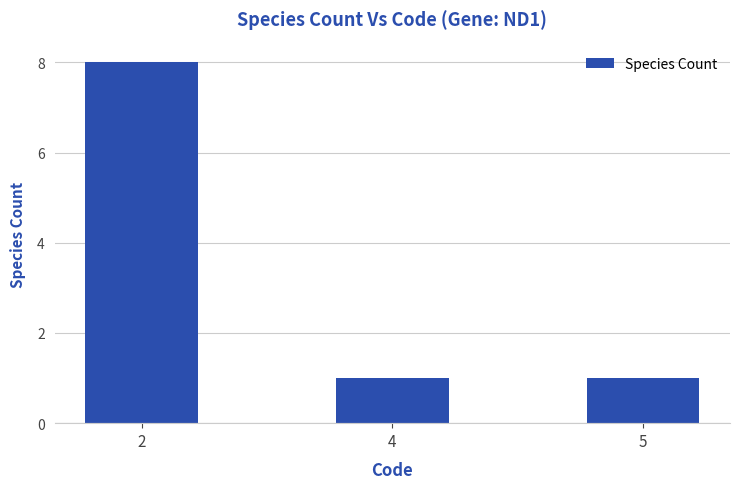

Which has a higher value, 4 or 2?

2